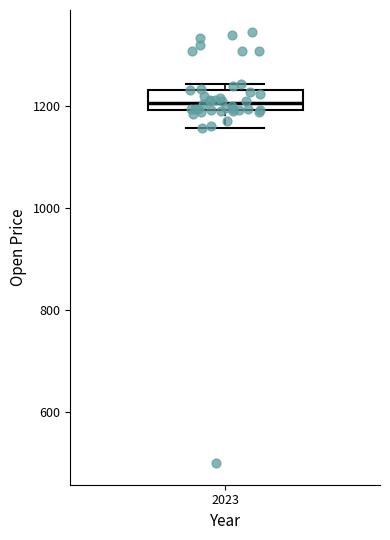

Read this box plot against the y-axis: the position of the median line, the range covered by the box, and the ends of both whiskers. The values are not printed on the chart, so give them approximately, as read against the axis.

median 1200 (inside the box), box 1200 to 1240, whiskers 1160 to 1240 (just above the box's upper edge)